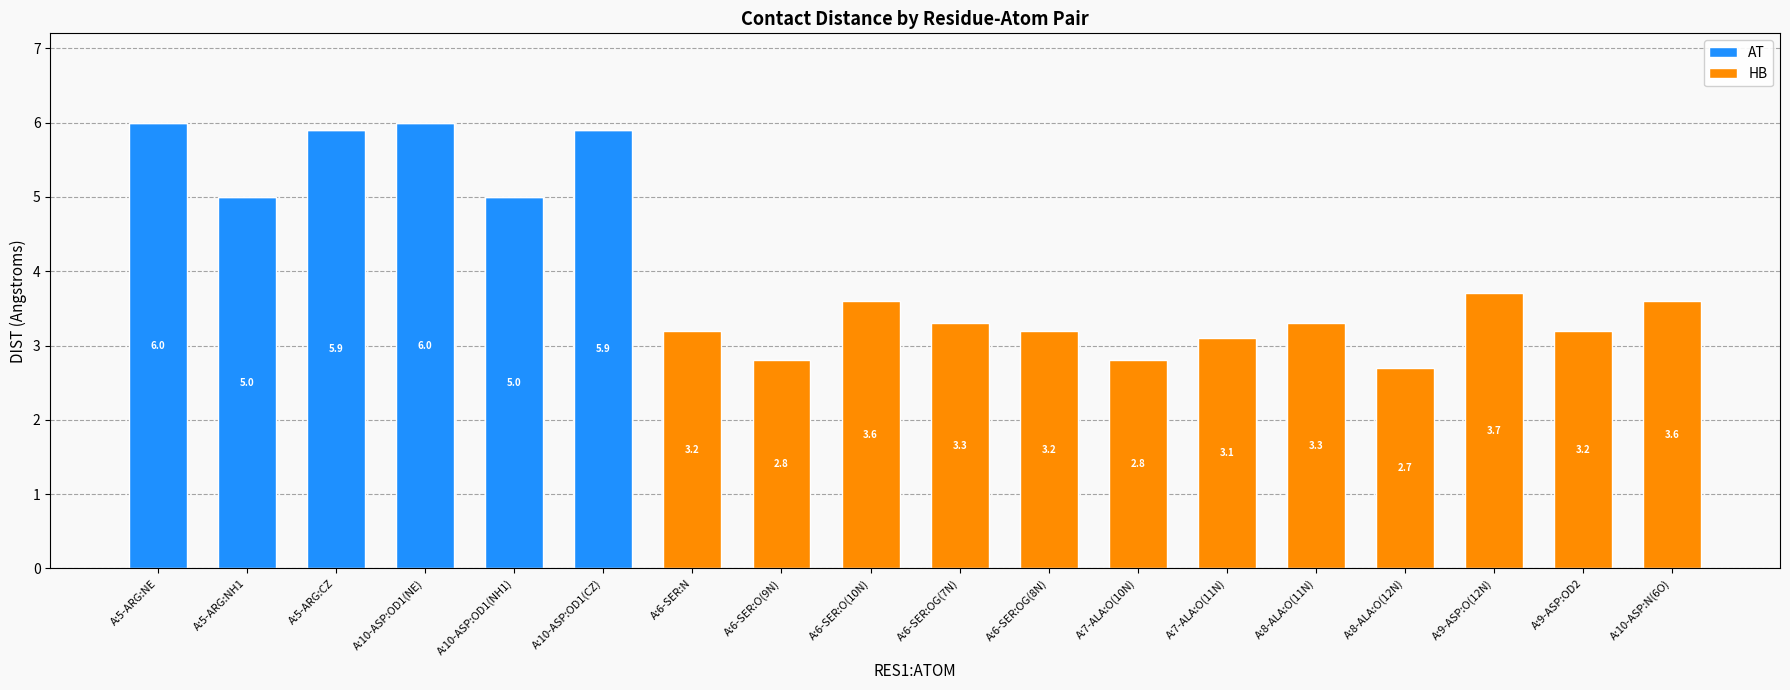

What is the approximate value of AT at A:5-ARG:NH1?

5.0